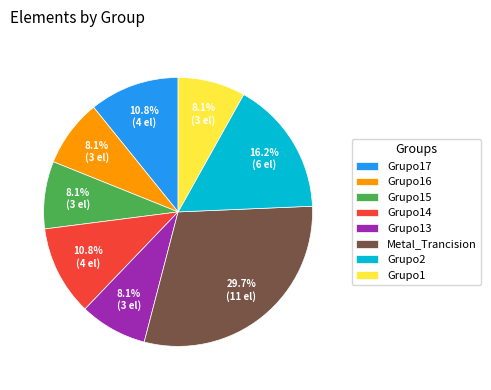

What is the largest slice in the pie chart?

Metal_Trancision